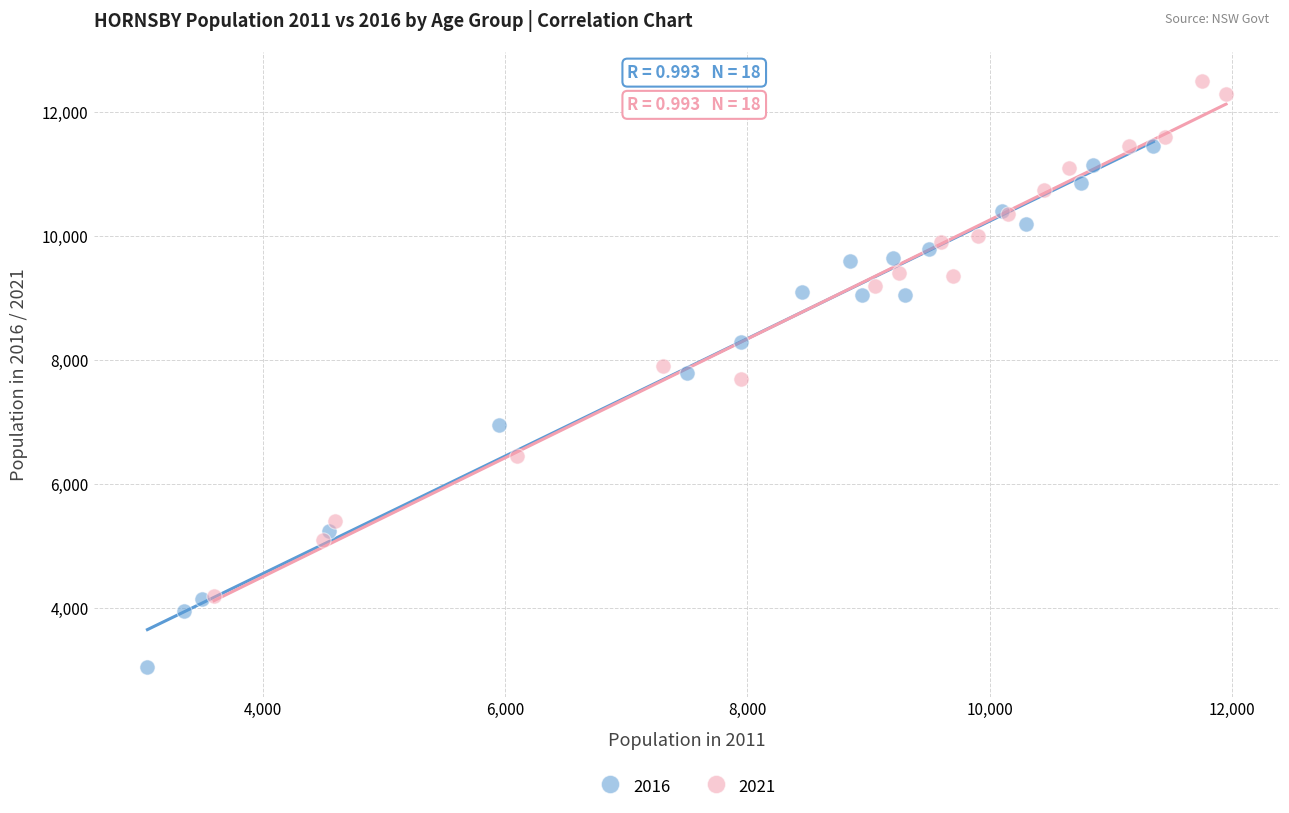

Which series contains the highest Y value?

2021